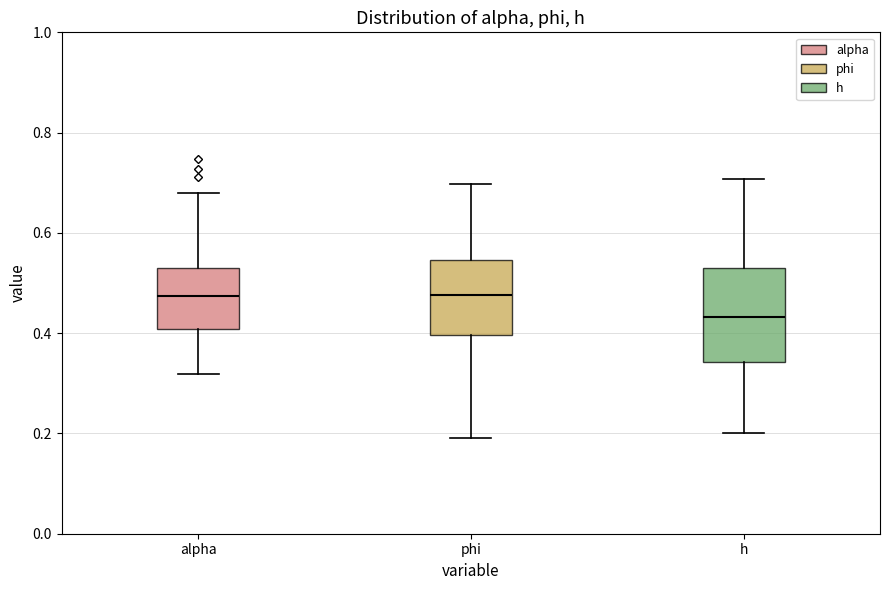

Reading left to right, read every box against the y-axis: the position of its median line, the range the box covers, and the ends of its whiskers. The values are not printed on the chart, so give them approximately, as read against the axis.

alpha: median 0.48, box 0.40 to 0.52, whiskers 0.32 to 0.68
phi: median 0.48, box 0.40 to 0.54, whiskers 0.18 to 0.70
h: median 0.44, box 0.34 to 0.52, whiskers 0.20 to 0.70